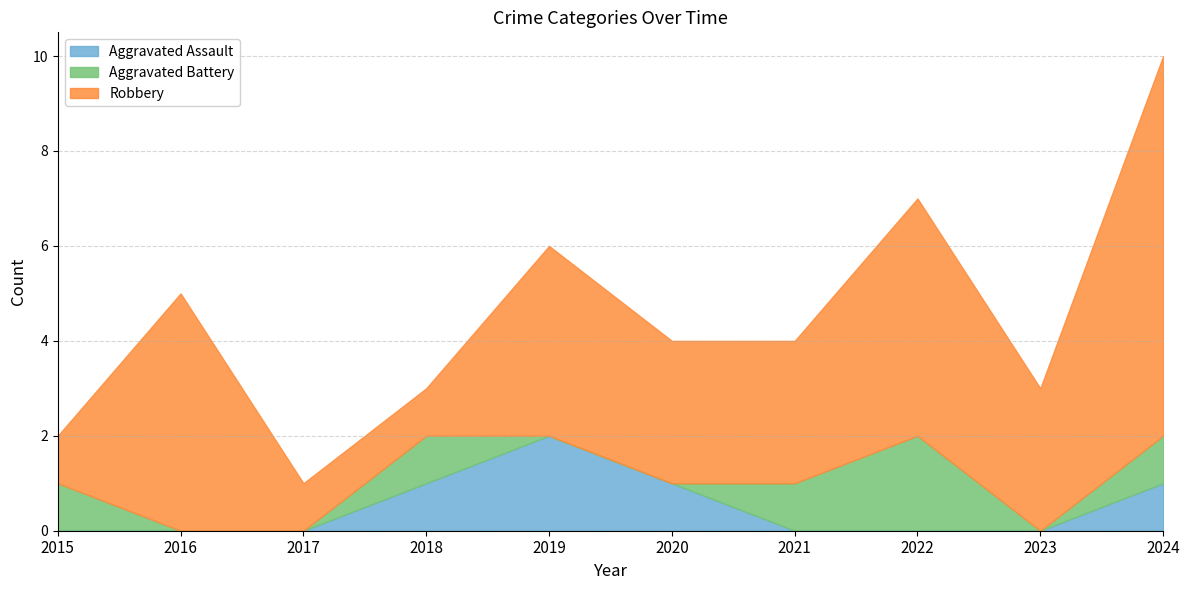

At which category is the sum across all series the highest?

2024